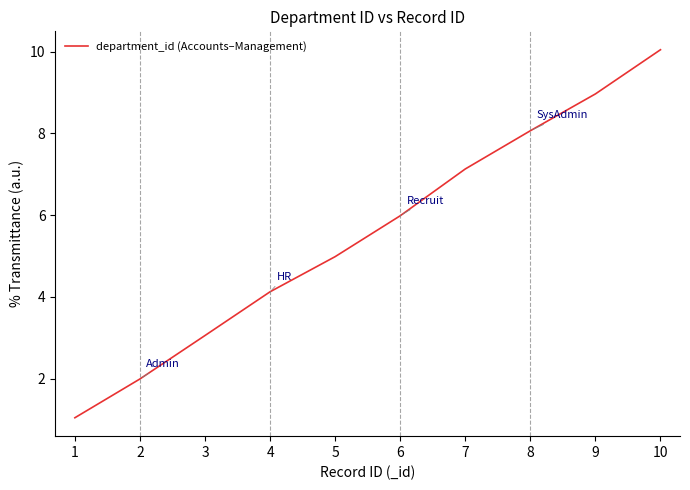

Rank the categories by value from lowest to highest.

1, 2, 3, 4, 5, 6, 7, 8, 9, 10